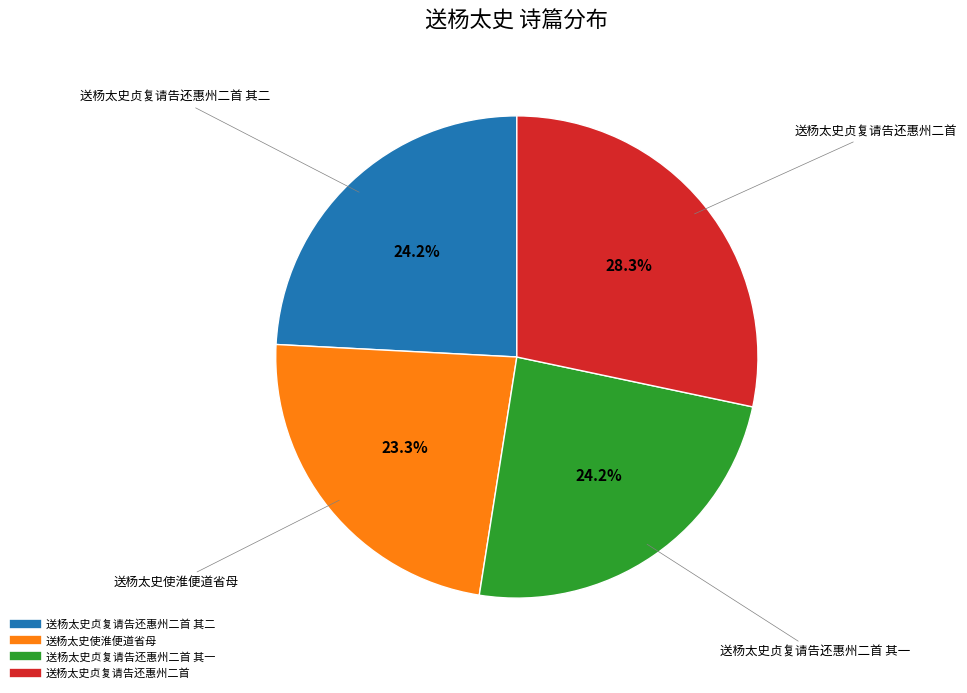

Does any single category account for the majority?

No